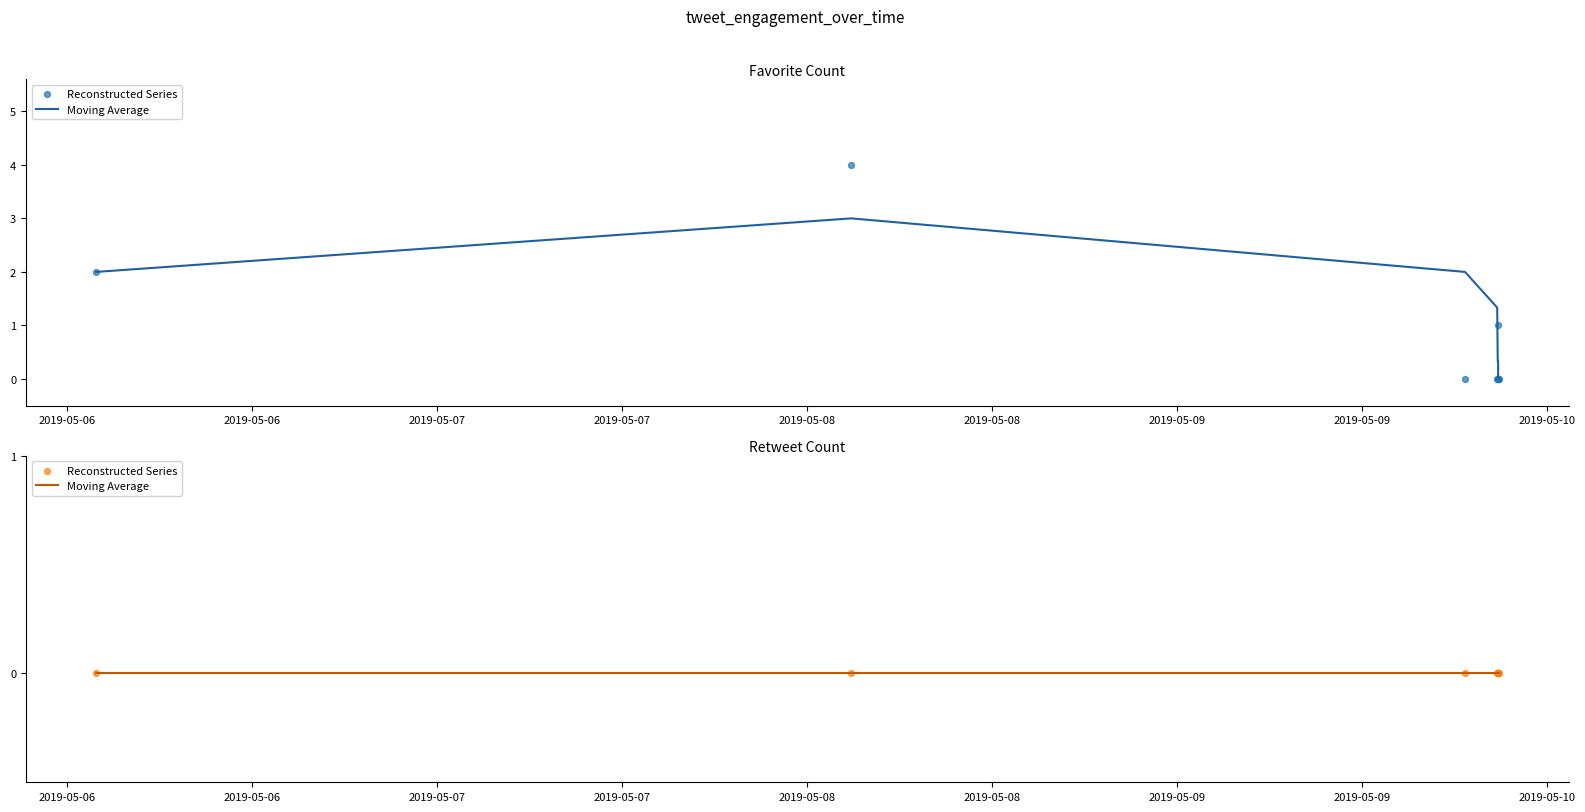

At which category is the sum across all series the highest?

2019-05-08 02:52:09